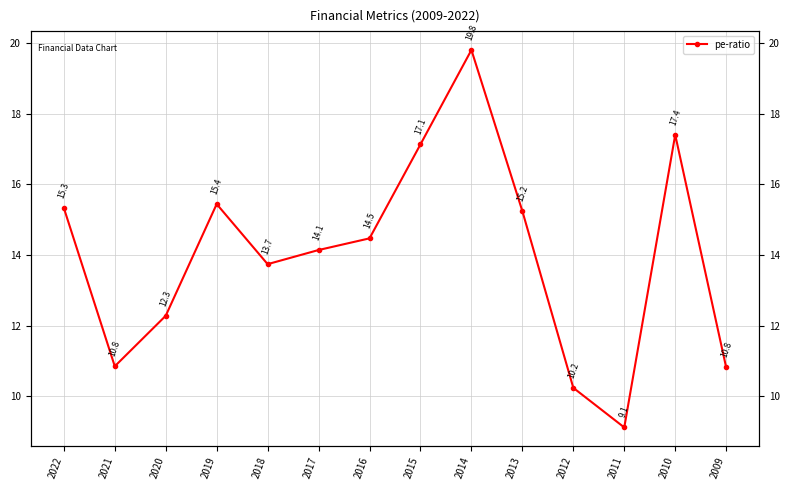

Does the chart have visible grid lines?

Yes